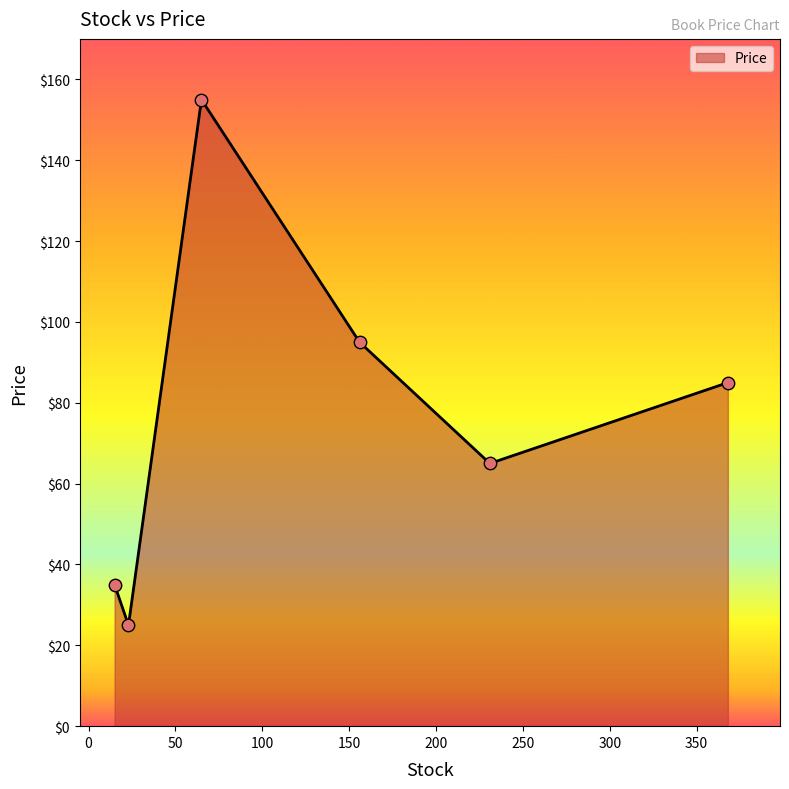

What is the smallest value displayed?

25.0